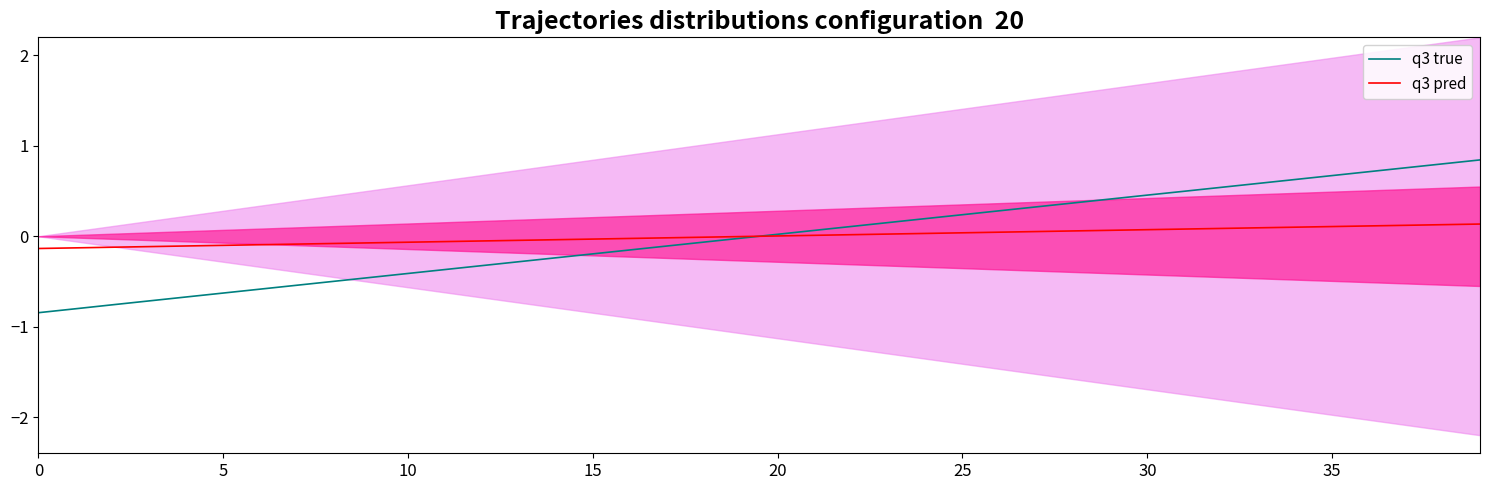

Is the value of q3 pred at 39 greater than the value of q3 true at 36?

No